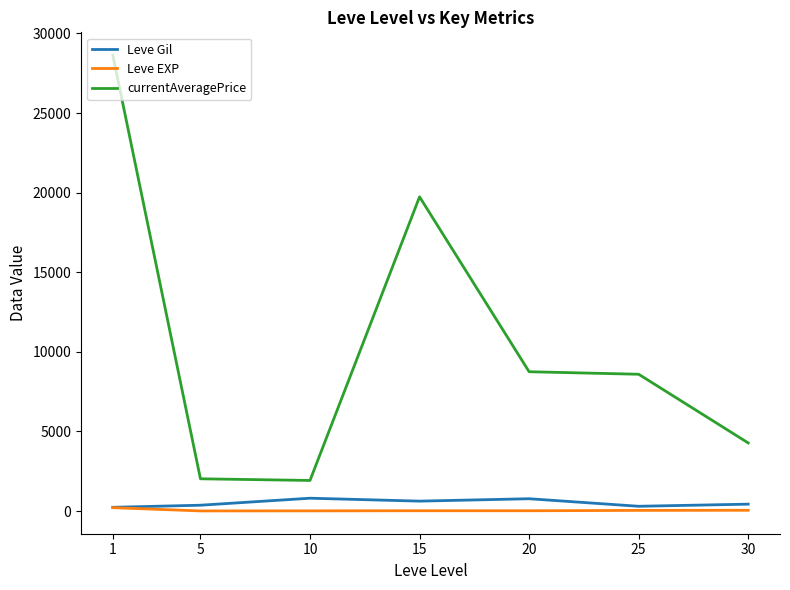

What is the greatest value displayed?

28637.2